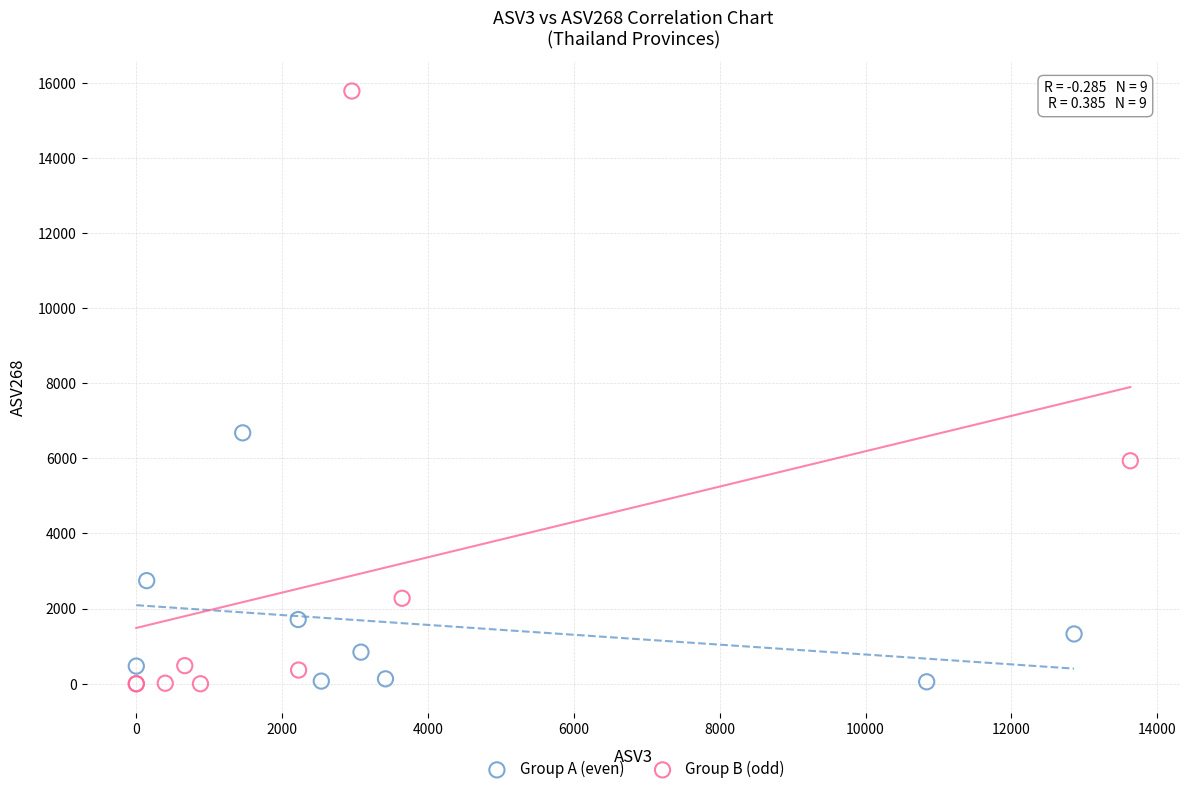

Which series contains the highest Y value?

Group B (odd)